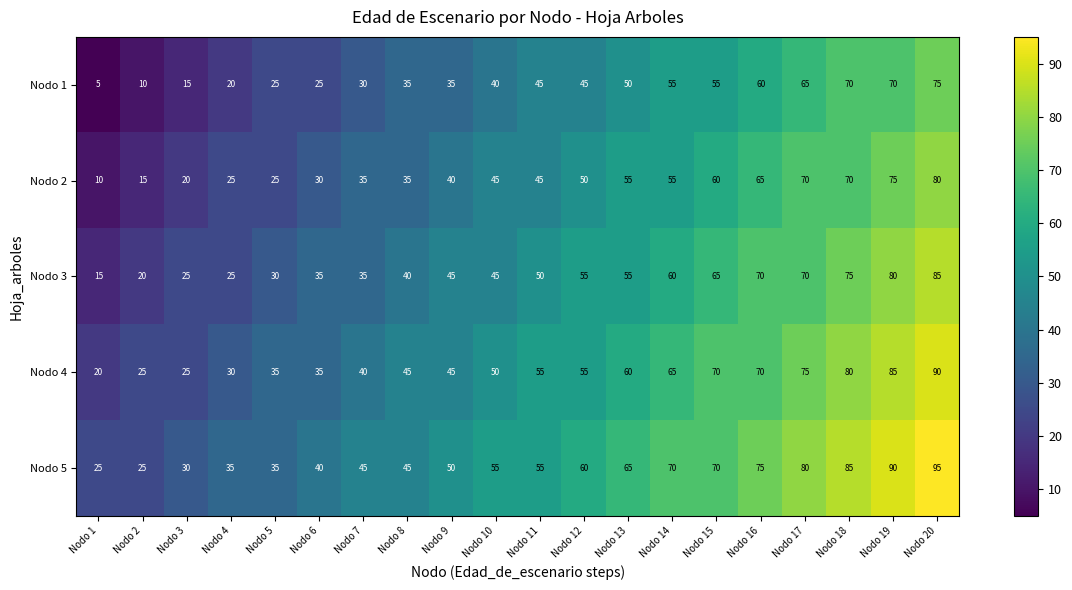

Rank the series by their average value, from highest to lowest.

Nodo 5, Nodo 4, Nodo 3, Nodo 2, Nodo 1